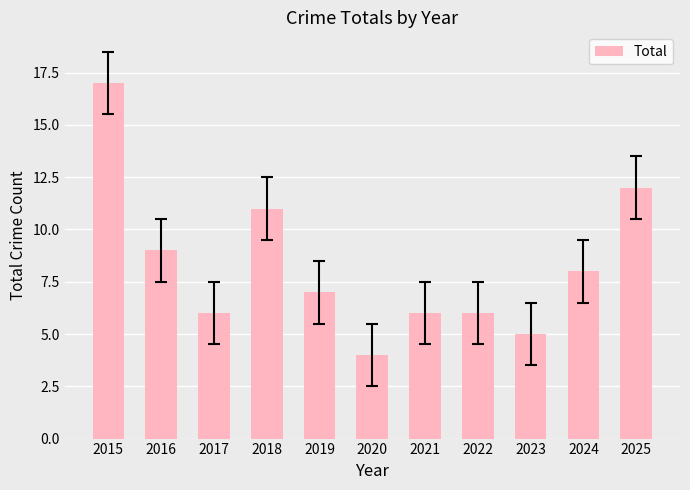

Between 2025 and 2024, which is larger?

2025